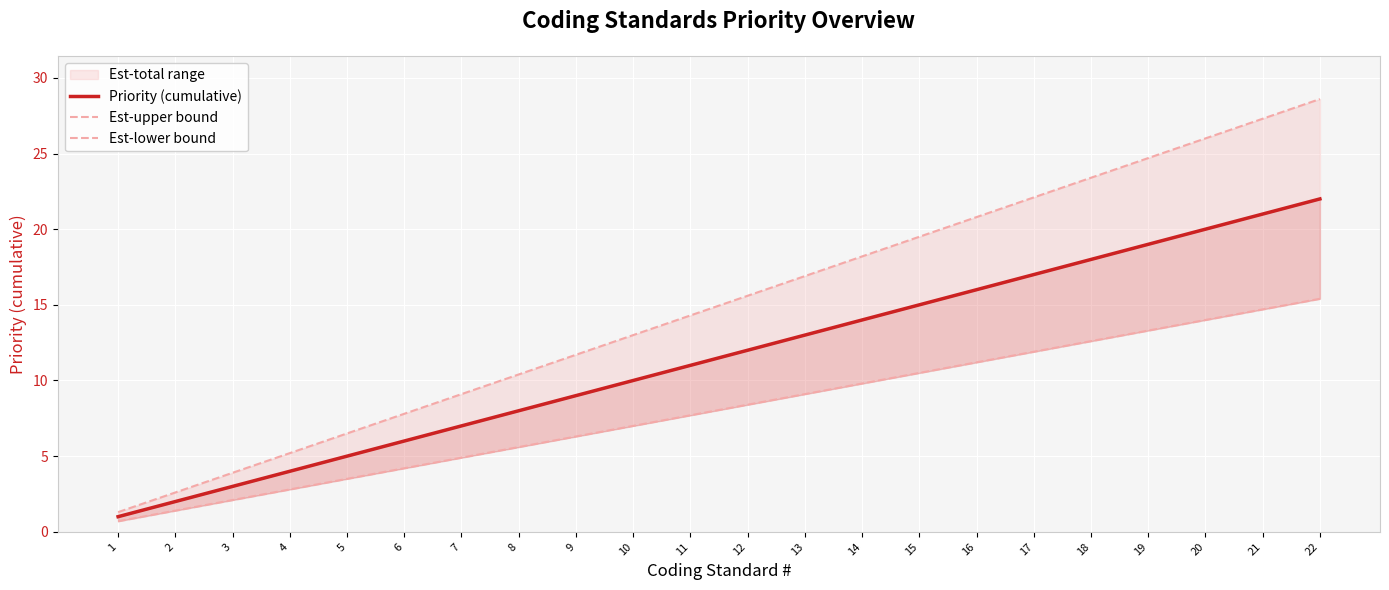

What is the value of the Priority (cumulative) point at the 6th from the left?

6.0